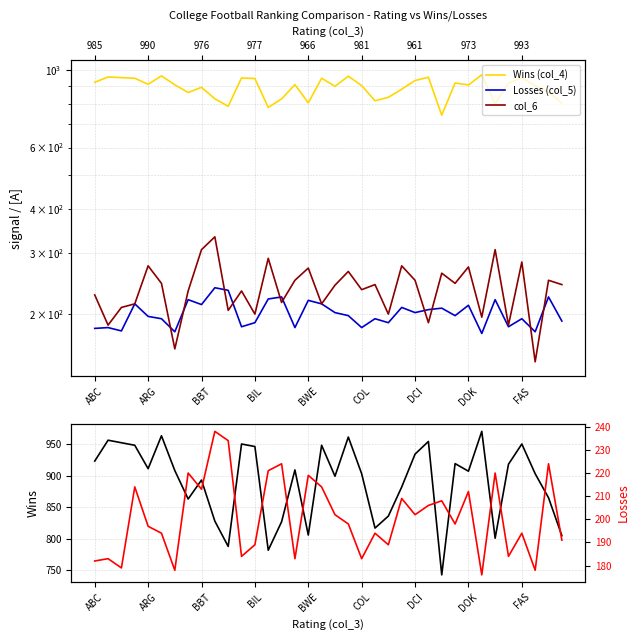

What is the minimum value shown in the chart?

146